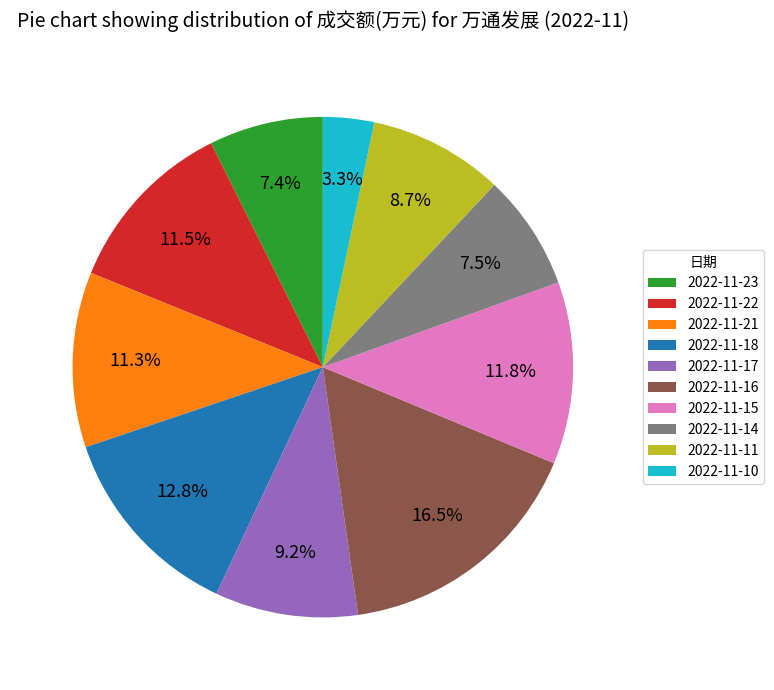

What portion of the pie excludes 2022-11-16?

83.5%